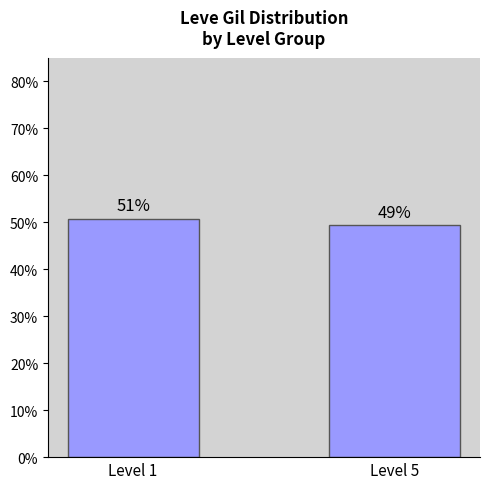

The value at Level 1 is 0.2. True or false?

False